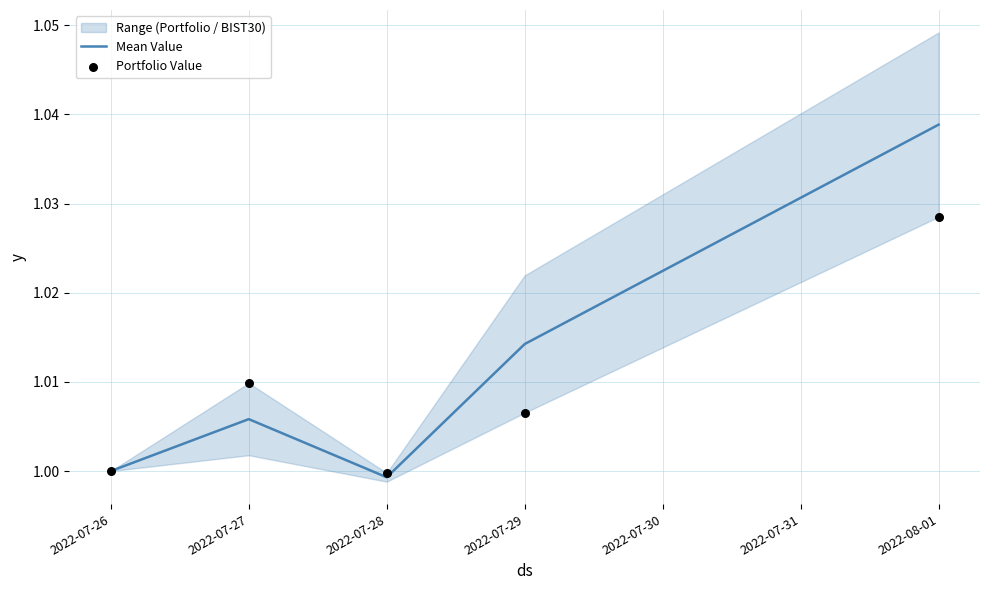

Which series contains the highest Y value?

Mean Value